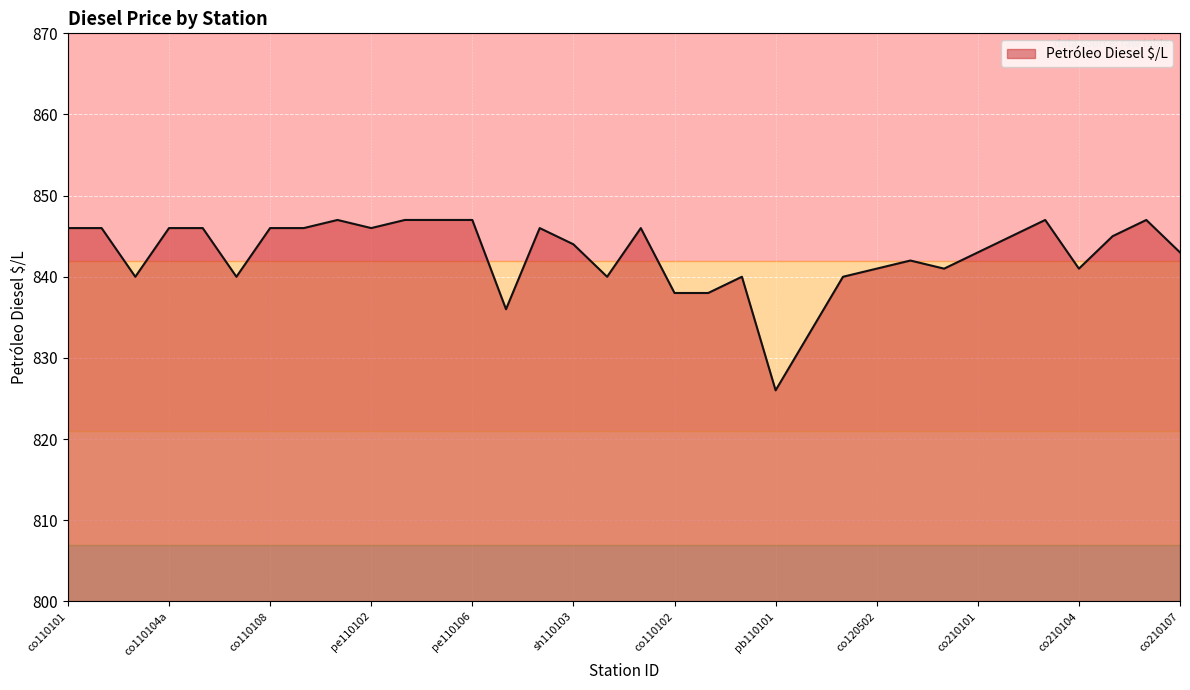

Does the chart display data point markers on the line(s)?

No